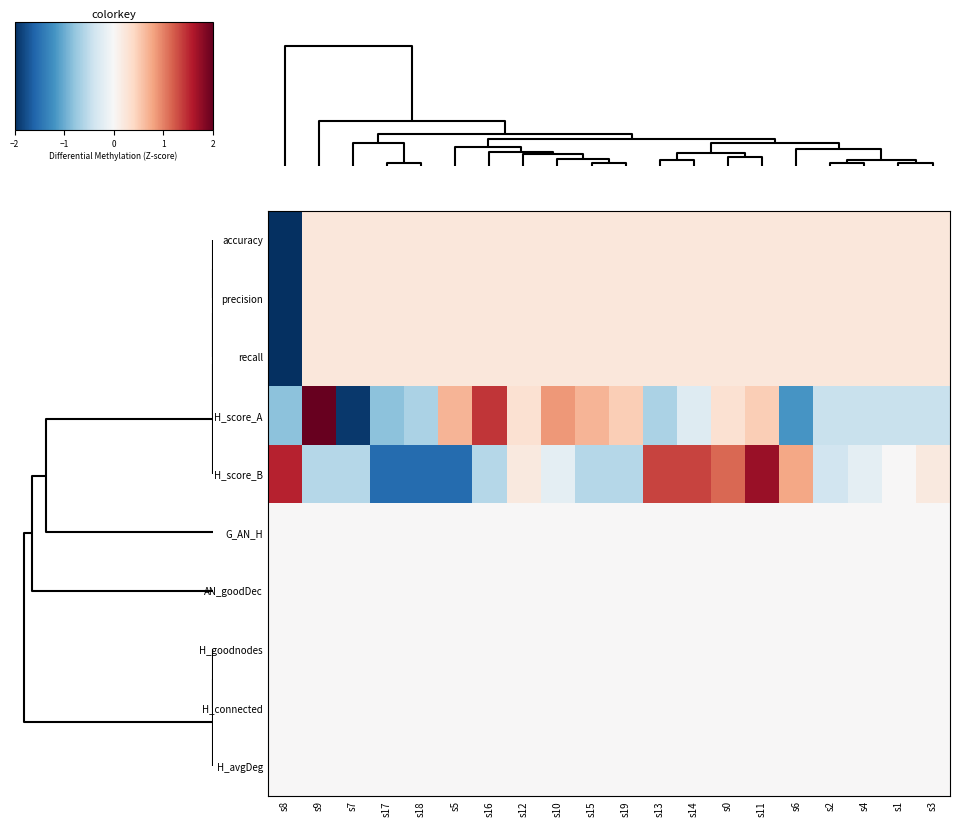

Reading left to right, what are all the values shown in this chart?

accuracy: s8=-4.4	s9=0.2	s7=0.2	s17=0.2	s18=0.2	s5=0.2	s16=0.2	s12=0.2	s10=0.2	s15=0.2	s19=0.2	s13=0.2	s14=0.2	s0=0.2	s11=0.2	s6=0.2	s2=0.2	s4=0.2	s1=0.2	s3=0.2
precision: s8=-4.4	s9=0.2	s7=0.2	s17=0.2	s18=0.2	s5=0.2	s16=0.2	s12=0.2	s10=0.2	s15=0.2	s19=0.2	s13=0.2	s14=0.2	s0=0.2	s11=0.2	s6=0.2	s2=0.2	s4=0.2	s1=0.2	s3=0.2
recall: s8=-4.4	s9=0.2	s7=0.2	s17=0.2	s18=0.2	s5=0.2	s16=0.2	s12=0.2	s10=0.2	s15=0.2	s19=0.2	s13=0.2	s14=0.2	s0=0.2	s11=0.2	s6=0.2	s2=0.2	s4=0.2	s1=0.2	s3=0.2
H_score_A: s8=-0.8	s9=2.7	s7=-1.9	s17=-0.8	s18=-0.6	s5=0.7	s16=1.4	s12=0.3	s10=0.9	s15=0.7	s19=0.5	s13=-0.6	s14=-0.3	s0=0.3	s11=0.5	s6=-1.2	s2=-0.4	s4=-0.4	s1=-0.4	s3=-0.4
H_score_B: s8=1.5	s9=-0.6	s7=-0.6	s17=-1.5	s18=-1.5	s5=-1.5	s16=-0.6	s12=0.2	s10=-0.2	s15=-0.6	s19=-0.6	s13=1.3	s14=1.3	s0=1.2	s11=1.7	s6=0.8	s2=-0.4	s4=-0.2	s1=0.0	s3=0.2
G_AN_H: s8=0.0	s9=0.0	s7=0.0	s17=0.0	s18=0.0	s5=0.0	s16=0.0	s12=0.0	s10=0.0	s15=0.0	s19=0.0	s13=0.0	s14=0.0	s0=0.0	s11=0.0	s6=0.0	s2=0.0	s4=0.0	s1=0.0	s3=0.0
AN_goodDec: s8=0.0	s9=0.0	s7=0.0	s17=0.0	s18=0.0	s5=0.0	s16=0.0	s12=0.0	s10=0.0	s15=0.0	s19=0.0	s13=0.0	s14=0.0	s0=0.0	s11=0.0	s6=0.0	s2=0.0	s4=0.0	s1=0.0	s3=0.0
H_goodnodes: s8=0.0	s9=0.0	s7=0.0	s17=0.0	s18=0.0	s5=0.0	s16=0.0	s12=0.0	s10=0.0	s15=0.0	s19=0.0	s13=0.0	s14=0.0	s0=0.0	s11=0.0	s6=0.0	s2=0.0	s4=0.0	s1=0.0	s3=0.0
H_connected: s8=0.0	s9=0.0	s7=0.0	s17=0.0	s18=0.0	s5=0.0	s16=0.0	s12=0.0	s10=0.0	s15=0.0	s19=0.0	s13=0.0	s14=0.0	s0=0.0	s11=0.0	s6=0.0	s2=0.0	s4=0.0	s1=0.0	s3=0.0
H_avgDeg: s8=0.0	s9=0.0	s7=0.0	s17=0.0	s18=0.0	s5=0.0	s16=0.0	s12=0.0	s10=0.0	s15=0.0	s19=0.0	s13=0.0	s14=0.0	s0=0.0	s11=0.0	s6=0.0	s2=0.0	s4=0.0	s1=0.0	s3=0.0